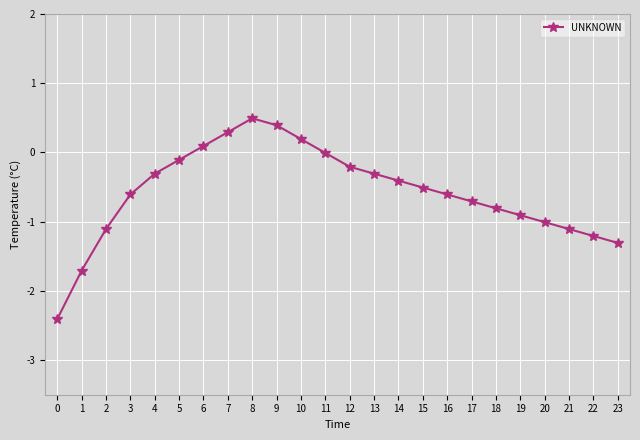

How many interior local peaks (higher than both neighbors) does the data have?

1